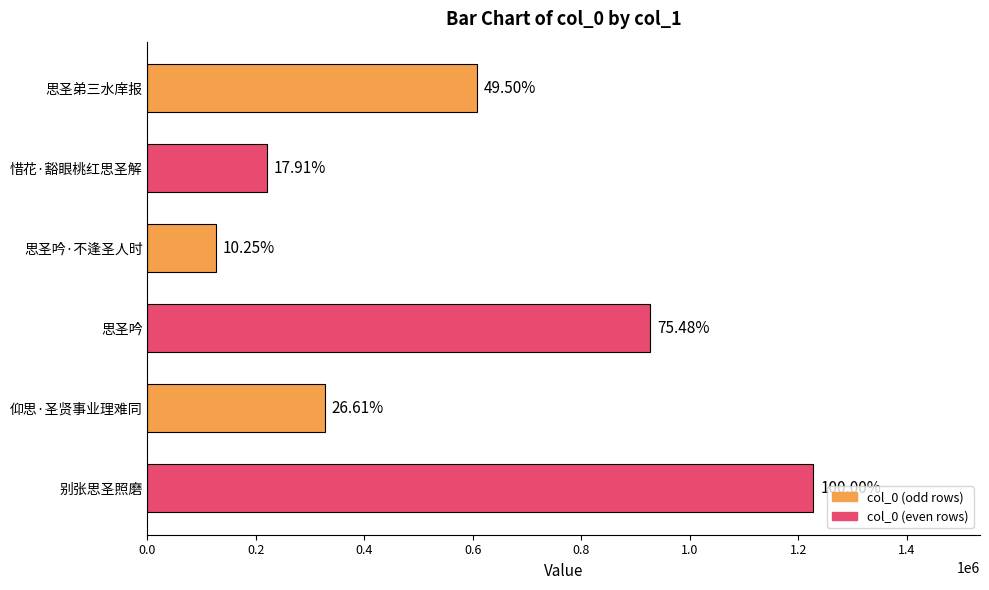

Does the chart contain any negative values?

No